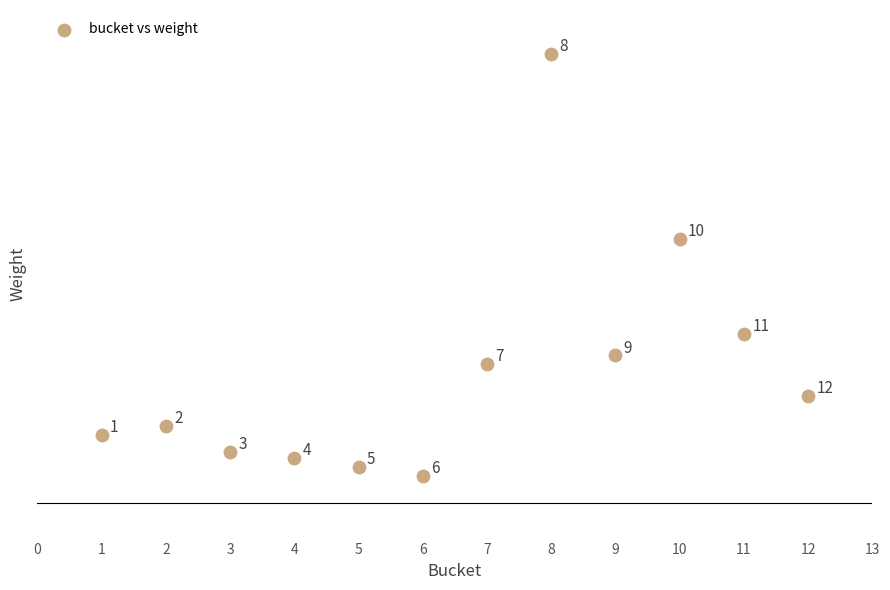

What Y value in the scatter plot is closest to 338?

375